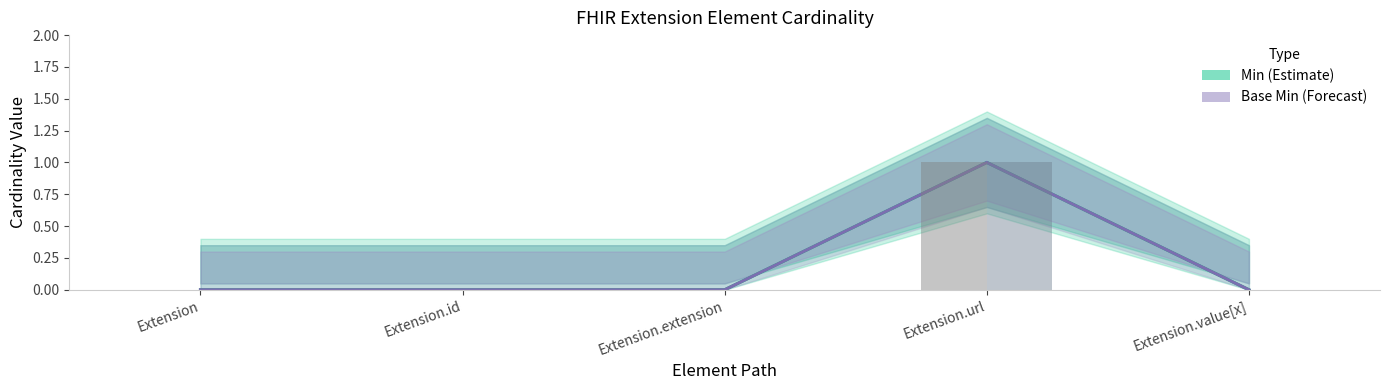

List the labels in order of Min value, smallest first.

Extension, Extension.id, Extension.extension, Extension.value[x], Extension.url